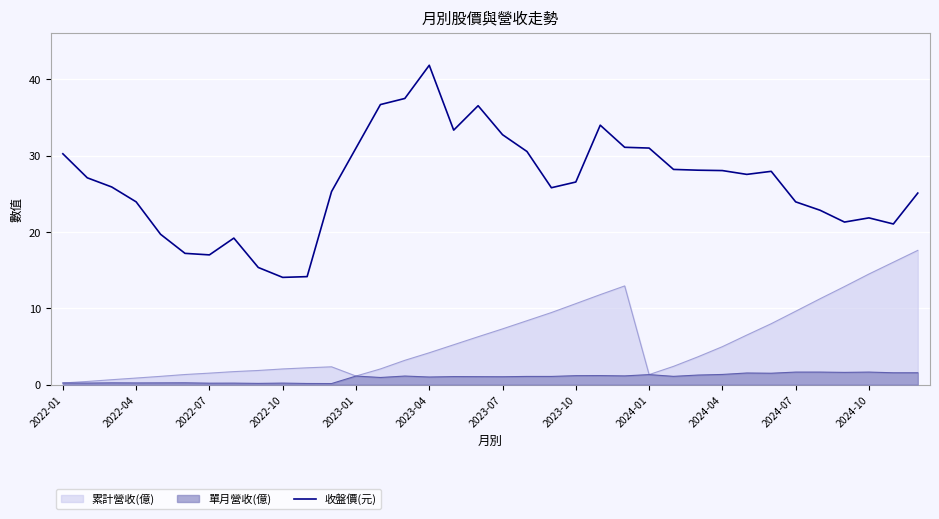

Count the number of categories in the chart.

36